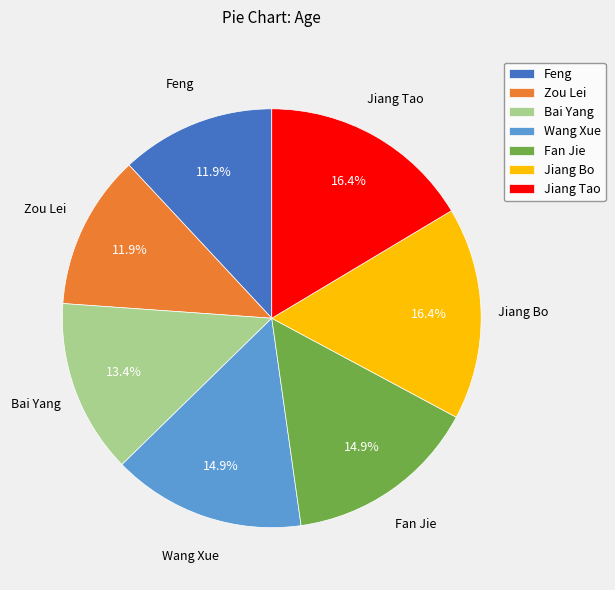

Is there a majority slice in this chart?

No